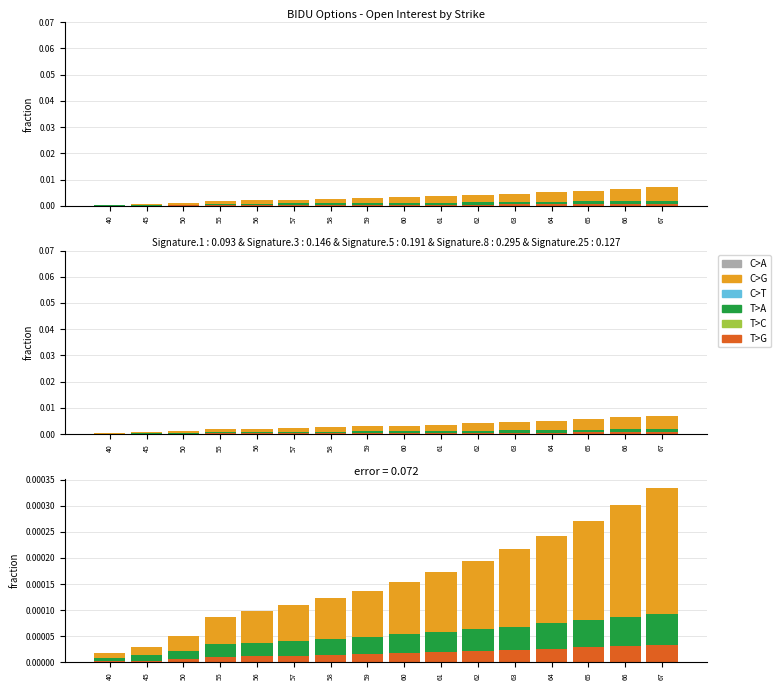

Is the value of T>G at 50 greater than the value of T>A at 63?

No